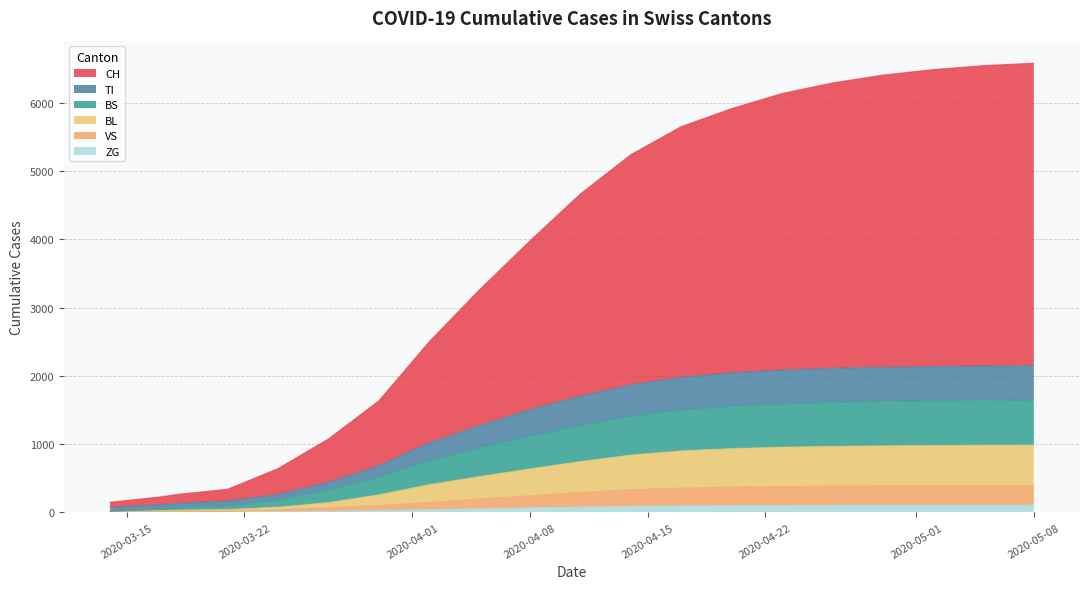

What is the highest value of the BS series?

1648